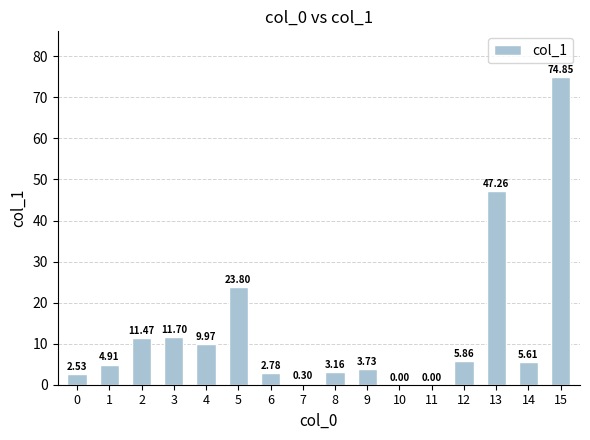

What is the sum of all values?

207.9